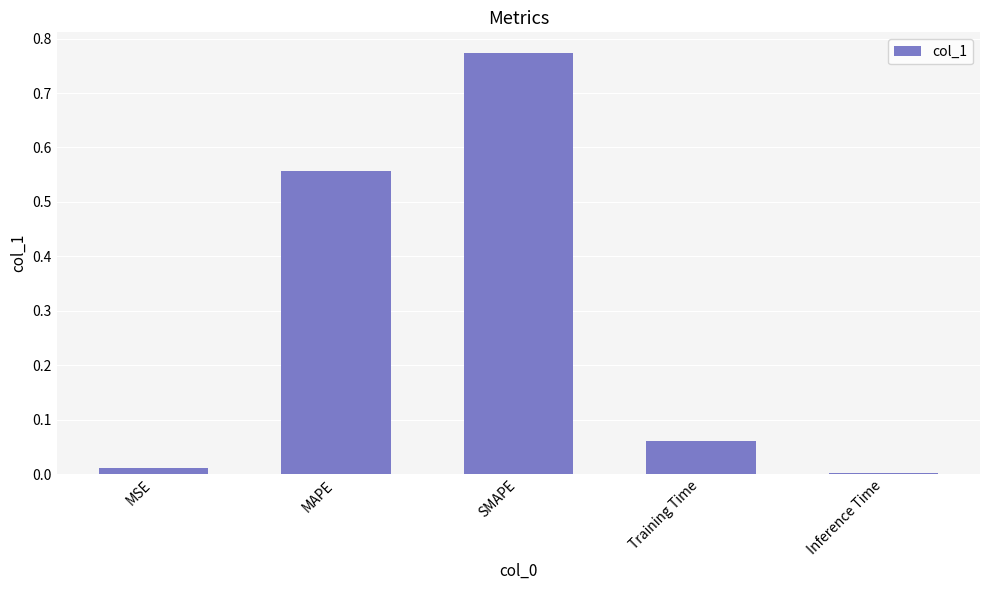

What is the change in value from MAPE to Training Time?

-0.5